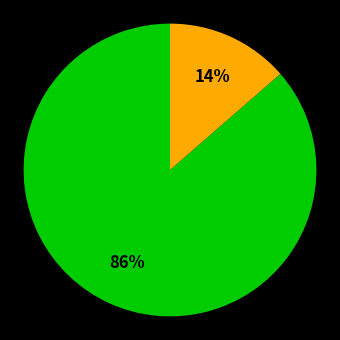

Is there a majority slice in this chart?

Yes